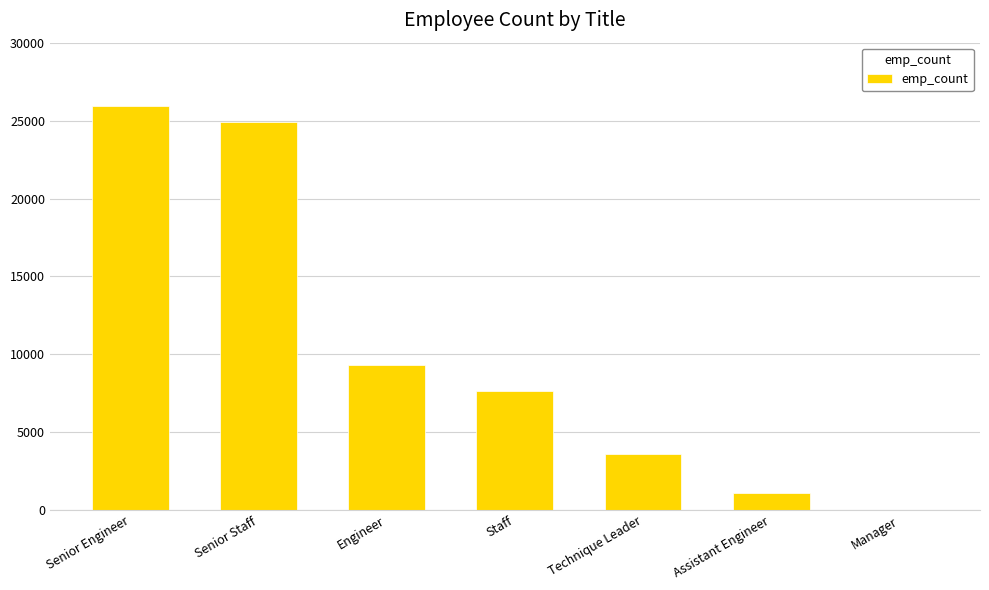

True or false: the data shows 6855 at Senior Engineer.

False